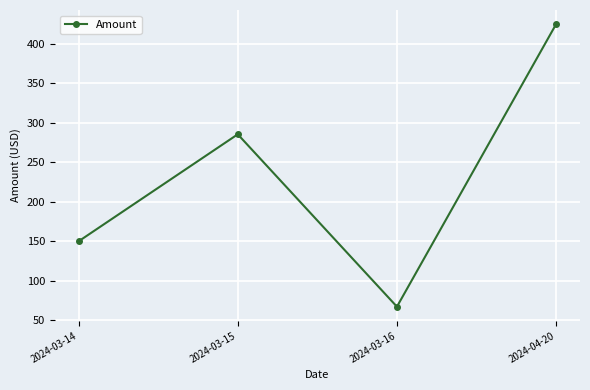

Which category has the lowest value across all series?

2024-03-16